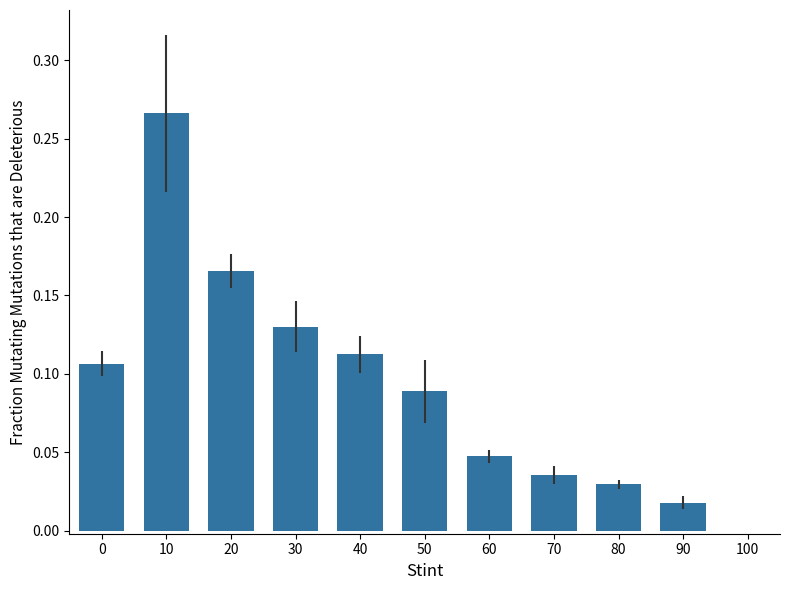

Is it true that the value at 30 is 0.2?

False